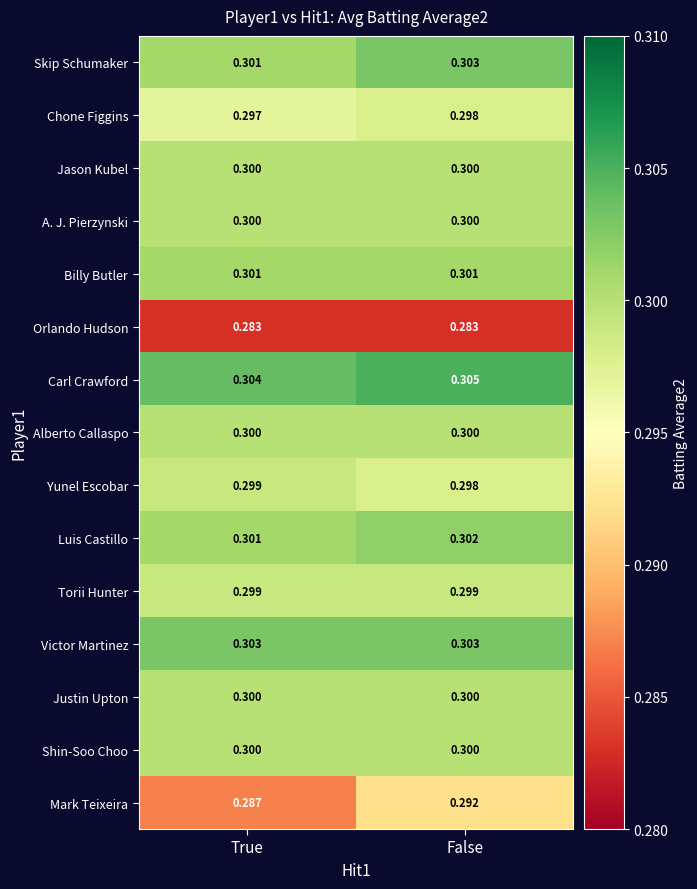

Which series has the widest spread of values?

Mark Teixeira